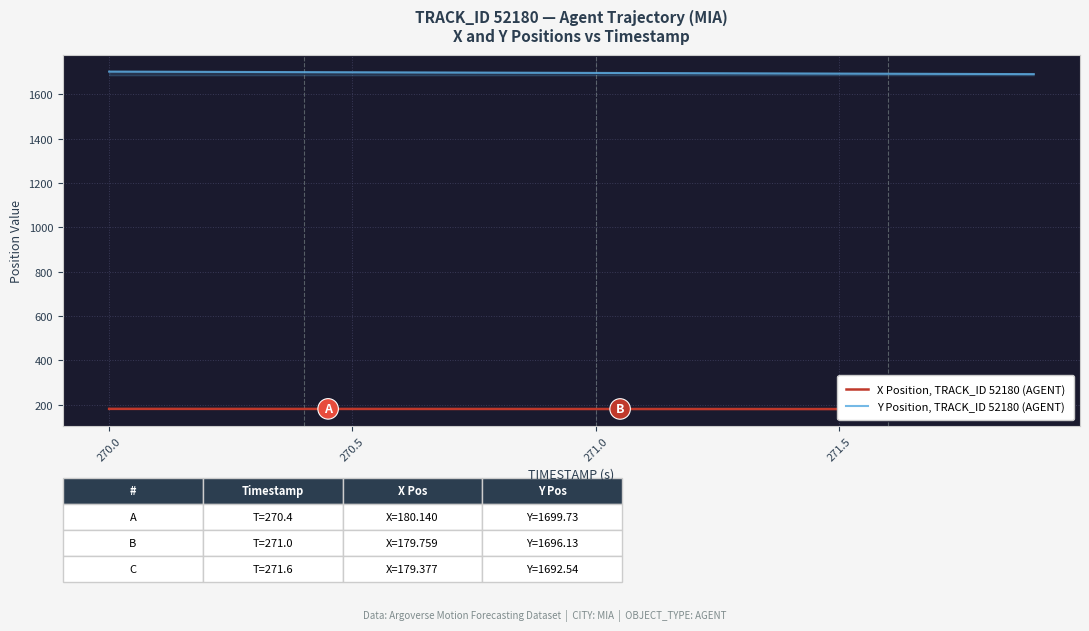

Rank the series by their maximum value, from highest to lowest.

Y Position, TRACK_ID 52180 (AGENT), X Position, TRACK_ID 52180 (AGENT)